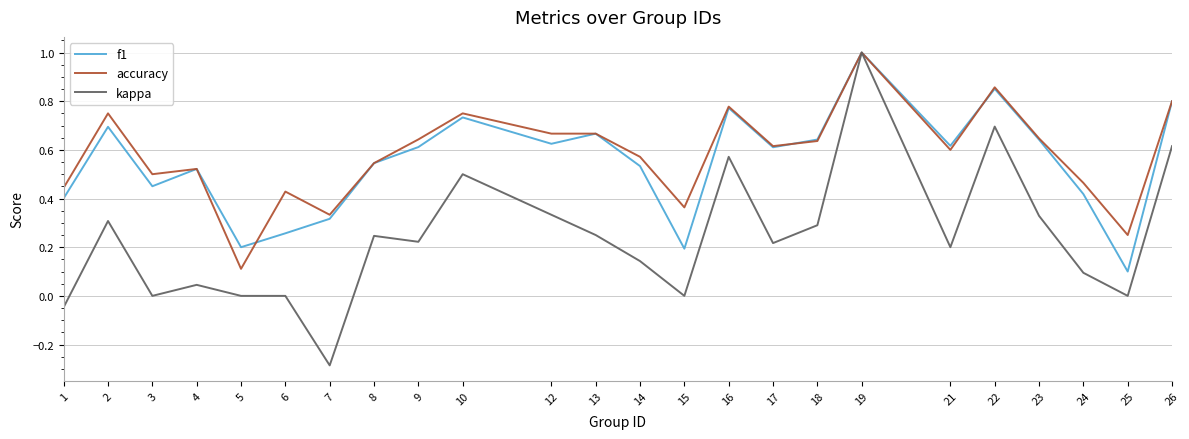

At 6, list the series in order from largest to smallest.

accuracy, f1, kappa